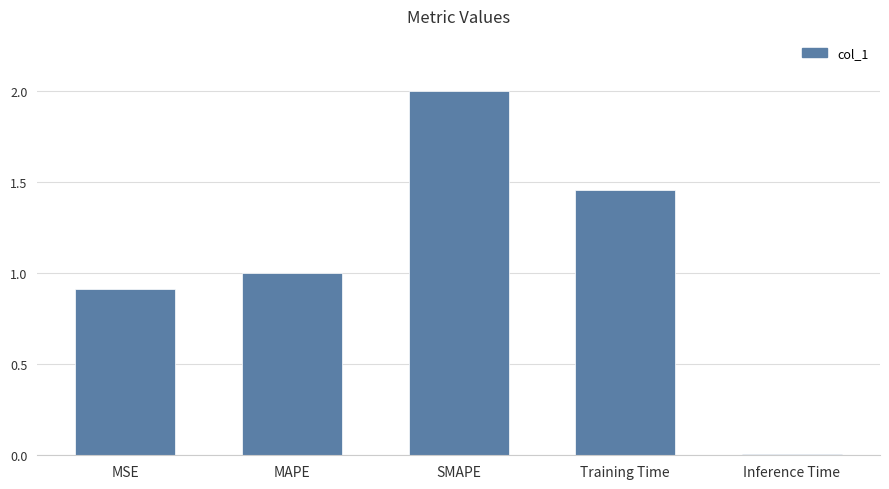

List the labels in order of value, smallest first.

Inference Time, MSE, MAPE, Training Time, SMAPE